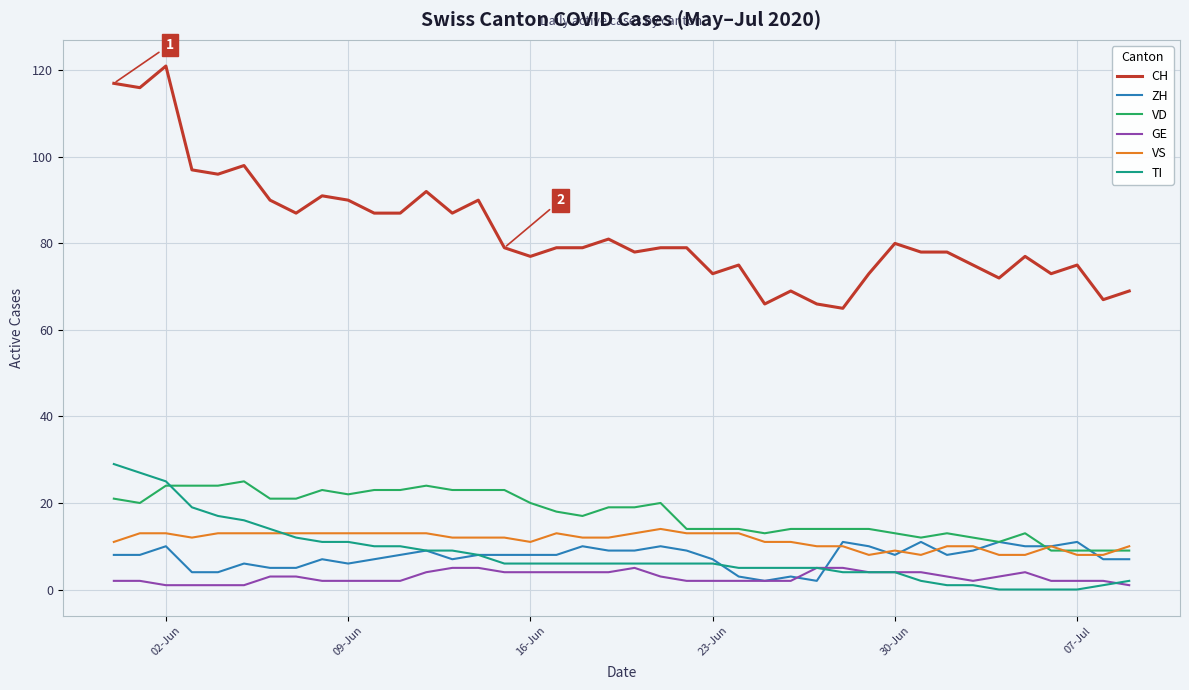

Which series has the largest range (max minus min)?

CH